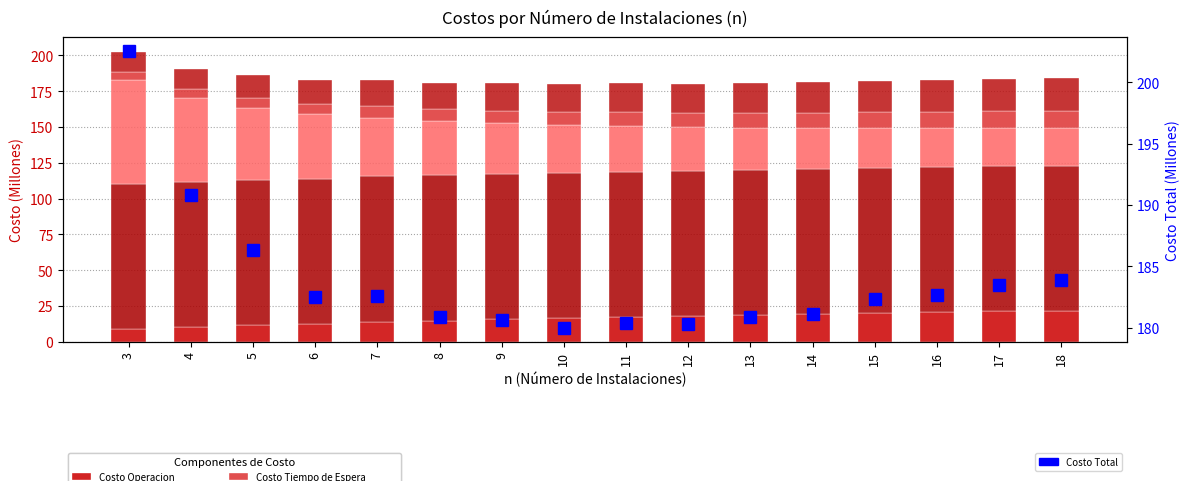

Read the Costo Total value at 17.

183.5